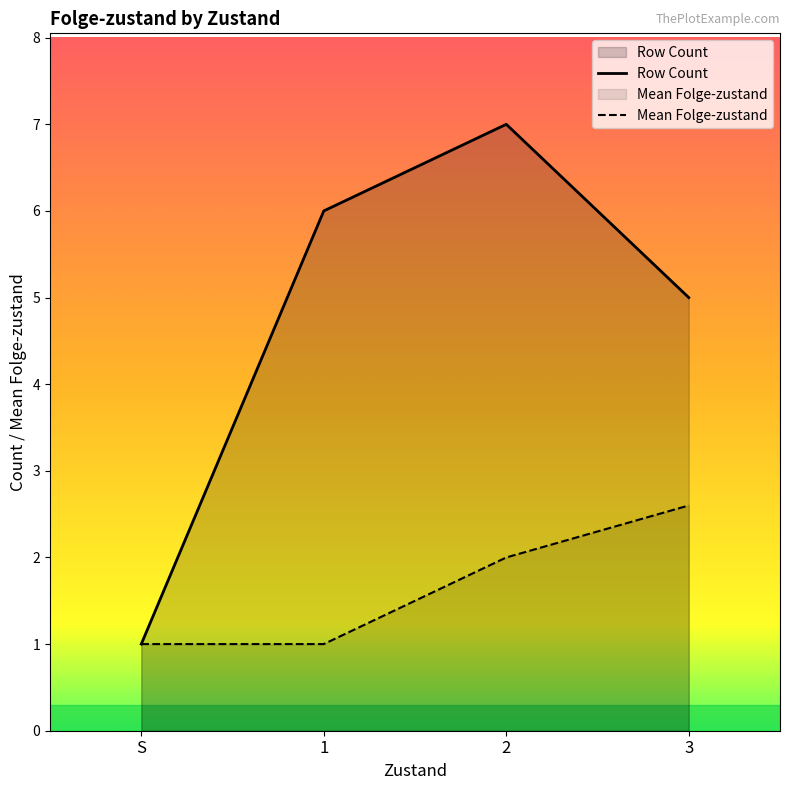

Reading left to right, extract all data points from this chart.

Row Count: S=1.0	1=6.0	2=7.0	3=5.0
Mean Folge-zustand: S=1.0	1=1.0	2=2.0	3=2.6